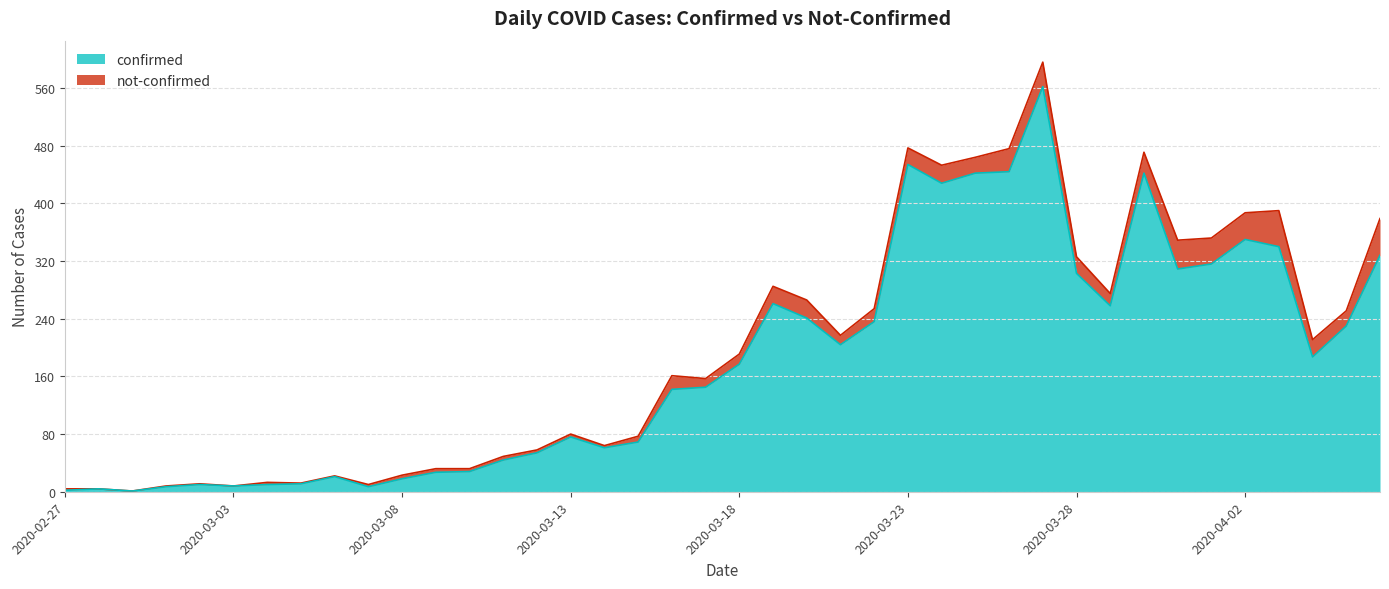

What is the sum of the values at 2020-03-30 and 2020-04-04?

629